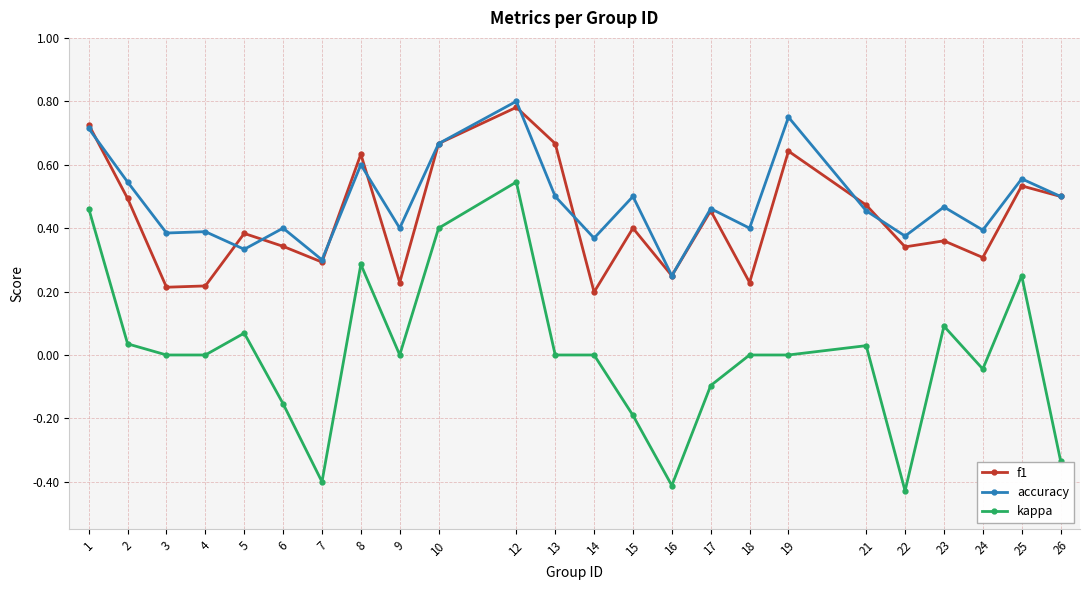

How many data points does each series have?

24